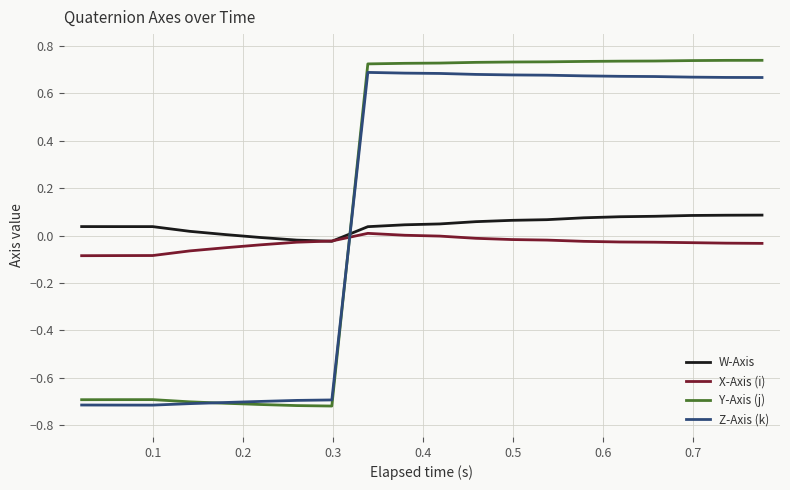

Which series has the largest range (max minus min)?

Y-Axis (j)